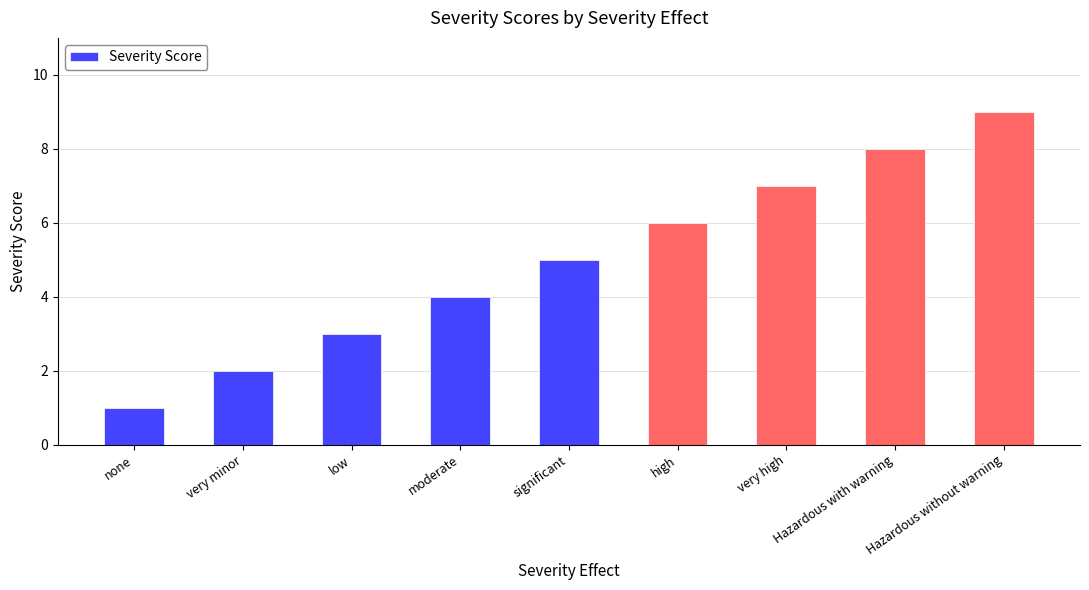

Count the values in the range 3 to 7.

5